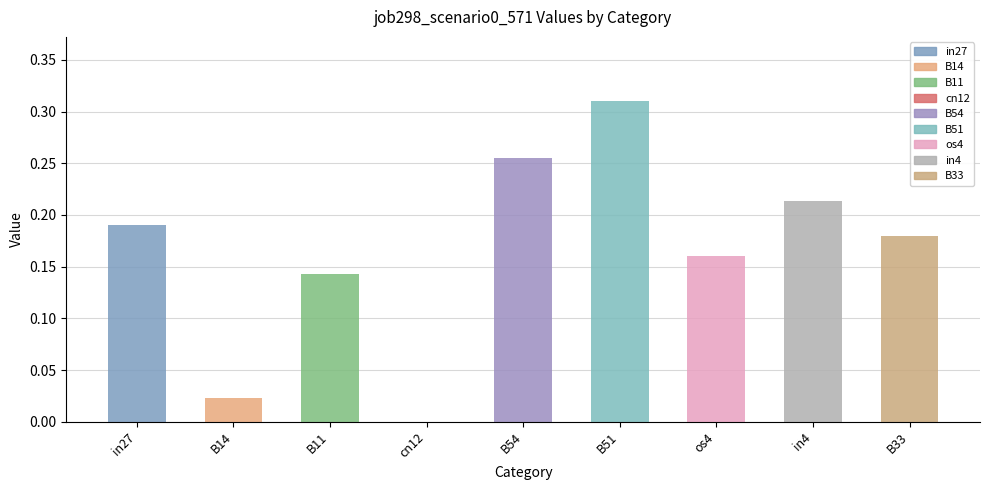

The value at cn12 is 0.0. True or false?

True